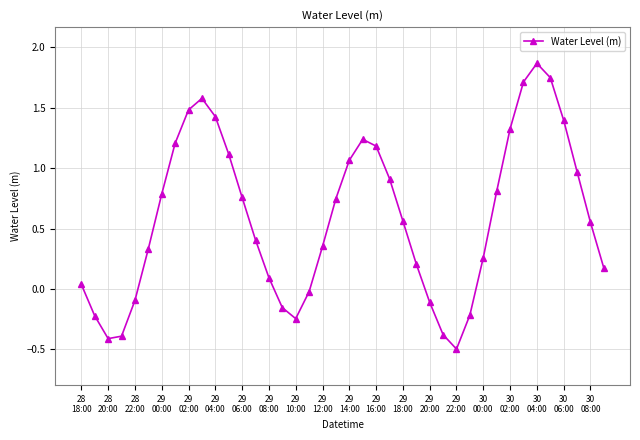

What is the minimum value shown in the chart?

-0.5